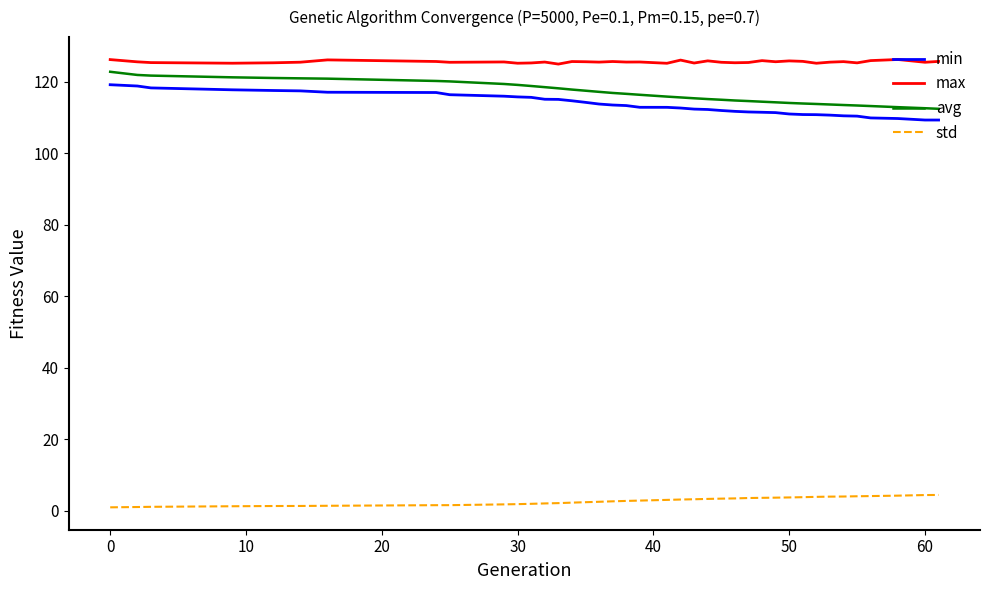

True or false: avg and max cross at least once.

False